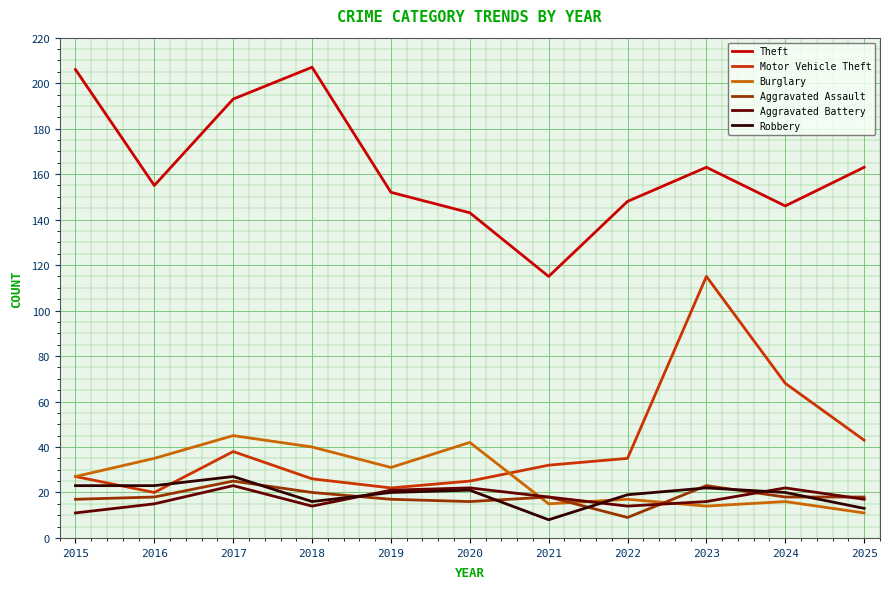

Reading left to right, extract all data points from this chart.

Theft: 206	155	193	207	152	143	115	148	163	146	163
Motor Vehicle Theft: 27	20	38	26	22	25	32	35	115	68	43
Burglary: 27	35	45	40	31	42	15	17	14	16	11
Aggravated Assault: 17	18	25	20	17	16	18	9	23	18	18
Aggravated Battery: 11	15	23	14	21	22	18	14	16	22	17
Robbery: 23	23	27	16	20	21	8	19	22	20	13